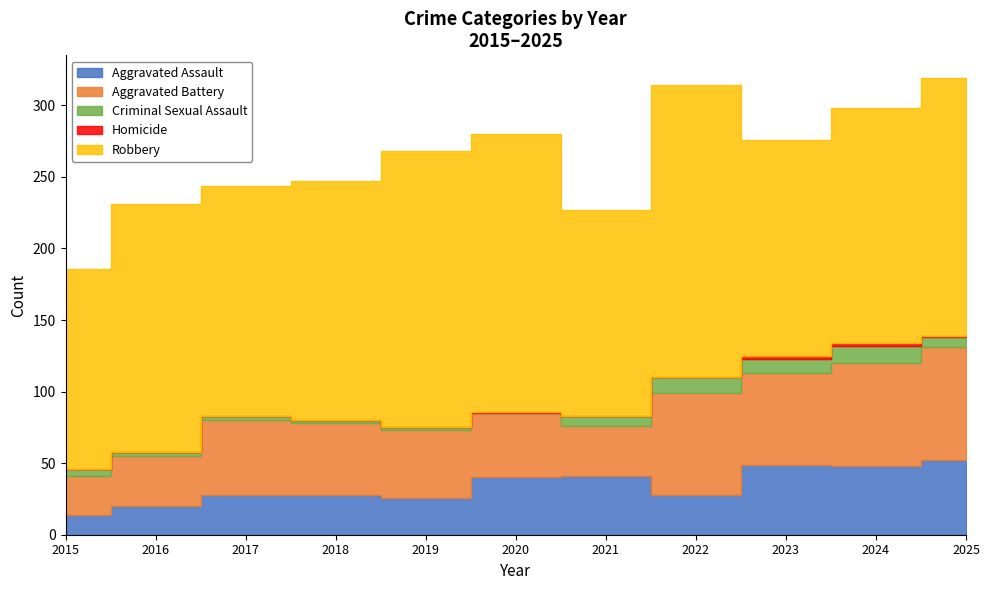

Which series changed the most between 2023 and 2024?

Robbery